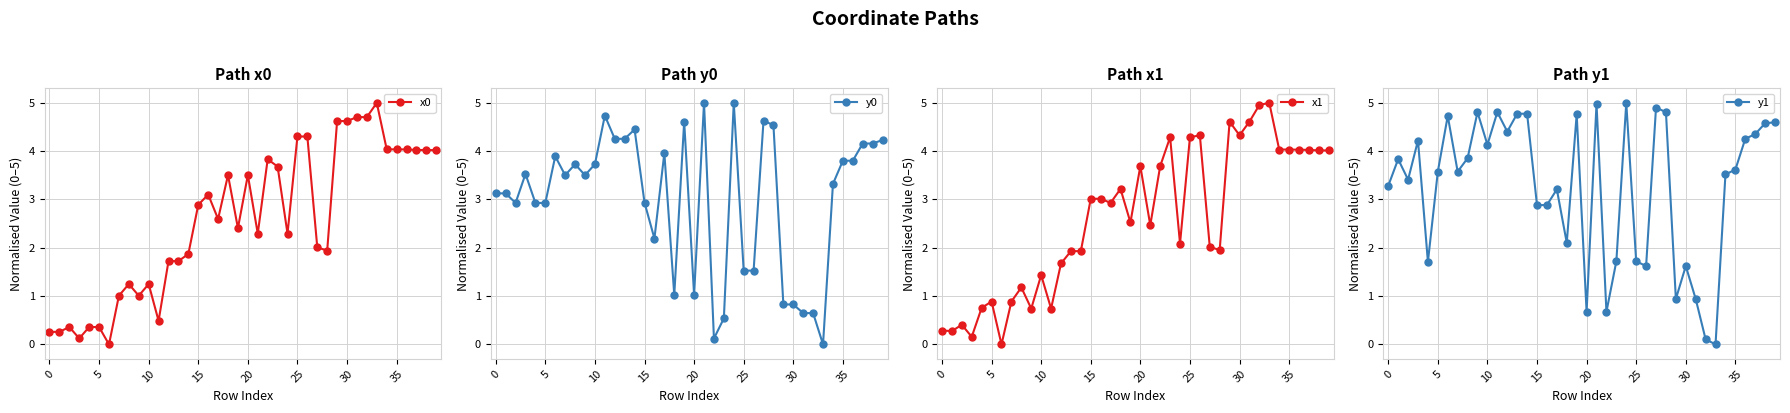

True or false: x1 has a value of 4.6 at 29.

True